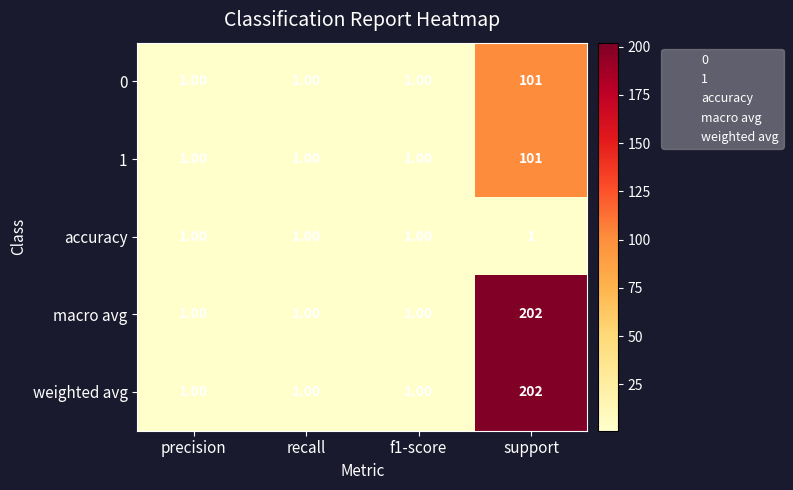

At how many categories does at least one series exceed 84?

1